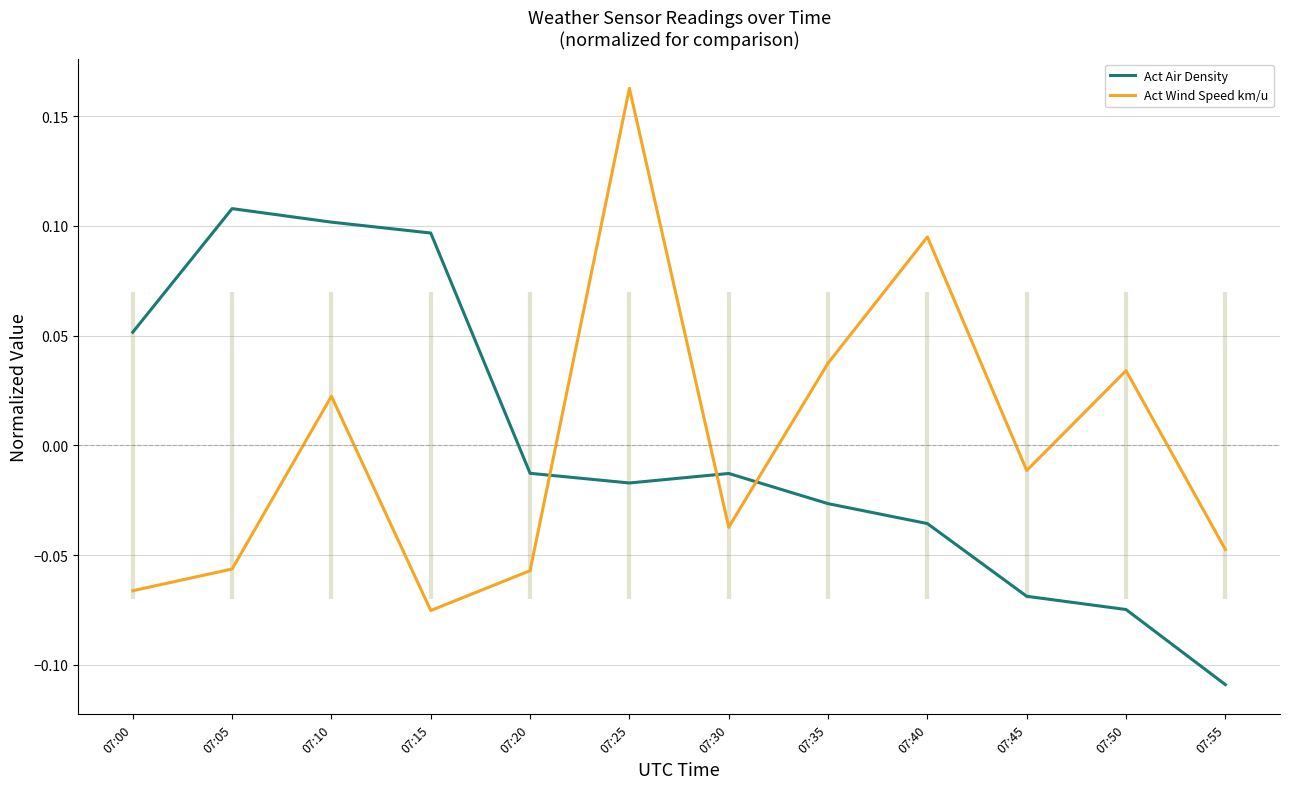

Reading left to right, transcribe all the data shown in this chart.

Act Air Density: 07:00=0.1	07:05=0.1	07:10=0.1	07:15=0.1	07:20=-0.0	07:25=-0.0	07:30=-0.0	07:35=-0.0	07:40=-0.0	07:45=-0.1	07:50=-0.1	07:55=-0.1
Act Wind Speed km/u: 07:00=-0.1	07:05=-0.1	07:10=0.0	07:15=-0.1	07:20=-0.1	07:25=0.2	07:30=-0.0	07:35=0.0	07:40=0.1	07:45=-0.0	07:50=0.0	07:55=-0.0